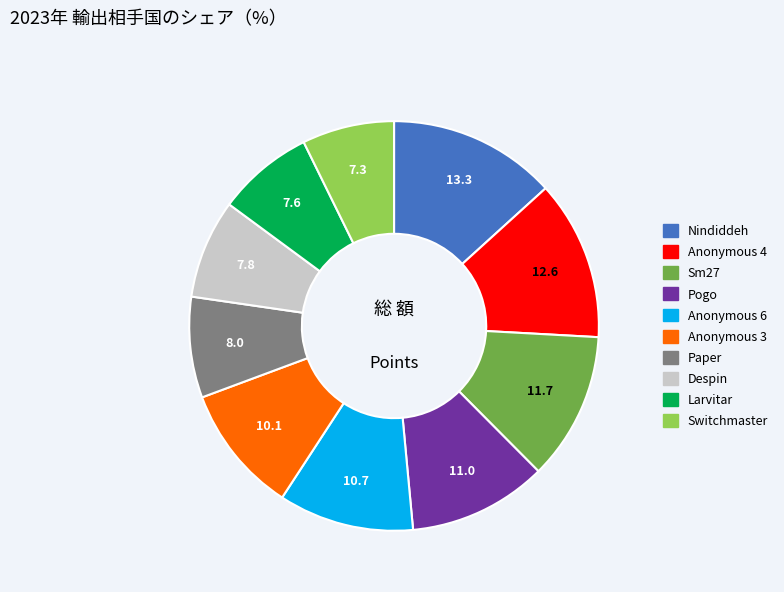

Which category has the biggest portion of the pie?

Nindiddeh